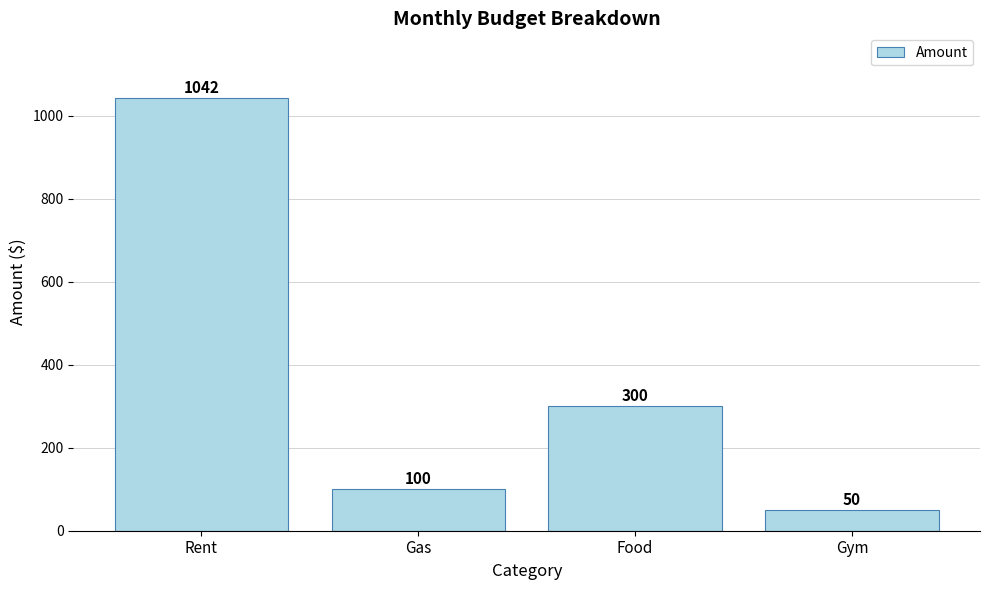

At which category does the chart reach its minimum across all series?

Gym